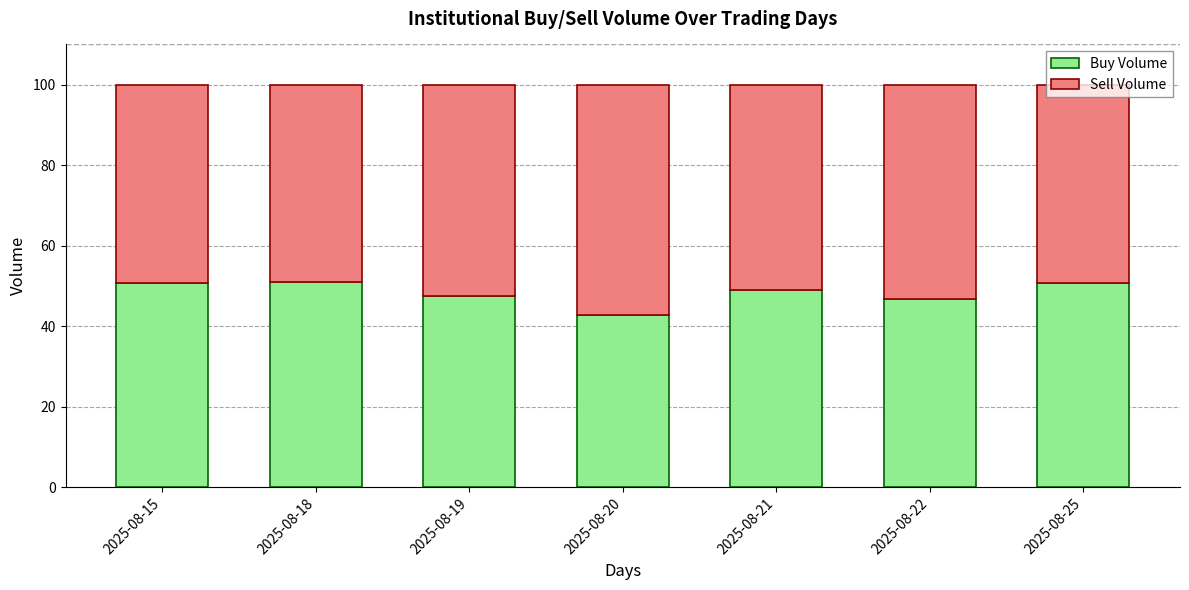

Is it true that Buy Volume equals 50.7 at 2025-08-15?

True